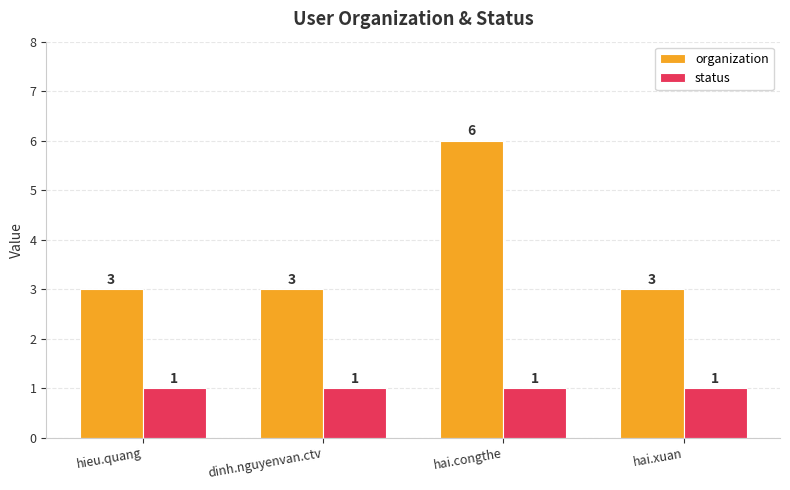

True or false: organization has a value of 3 at hieu.quang.

True